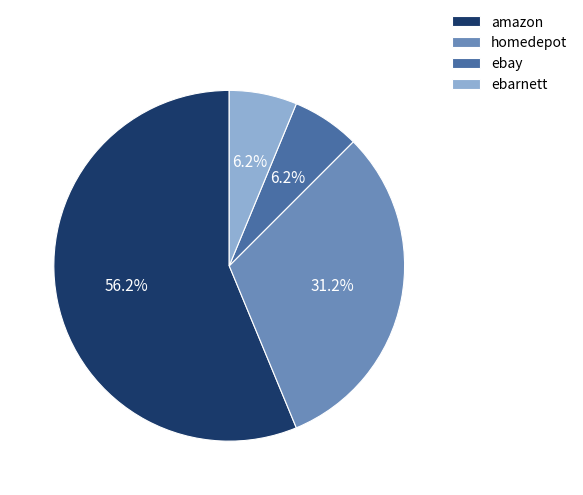

To the nearest percent, what is the difference between the ebay and amazon slice percentages?

50%